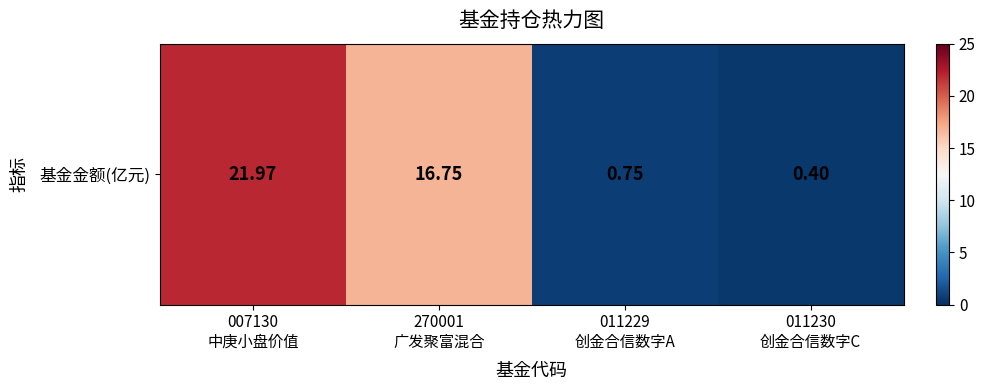

How many data points are above 16?

2